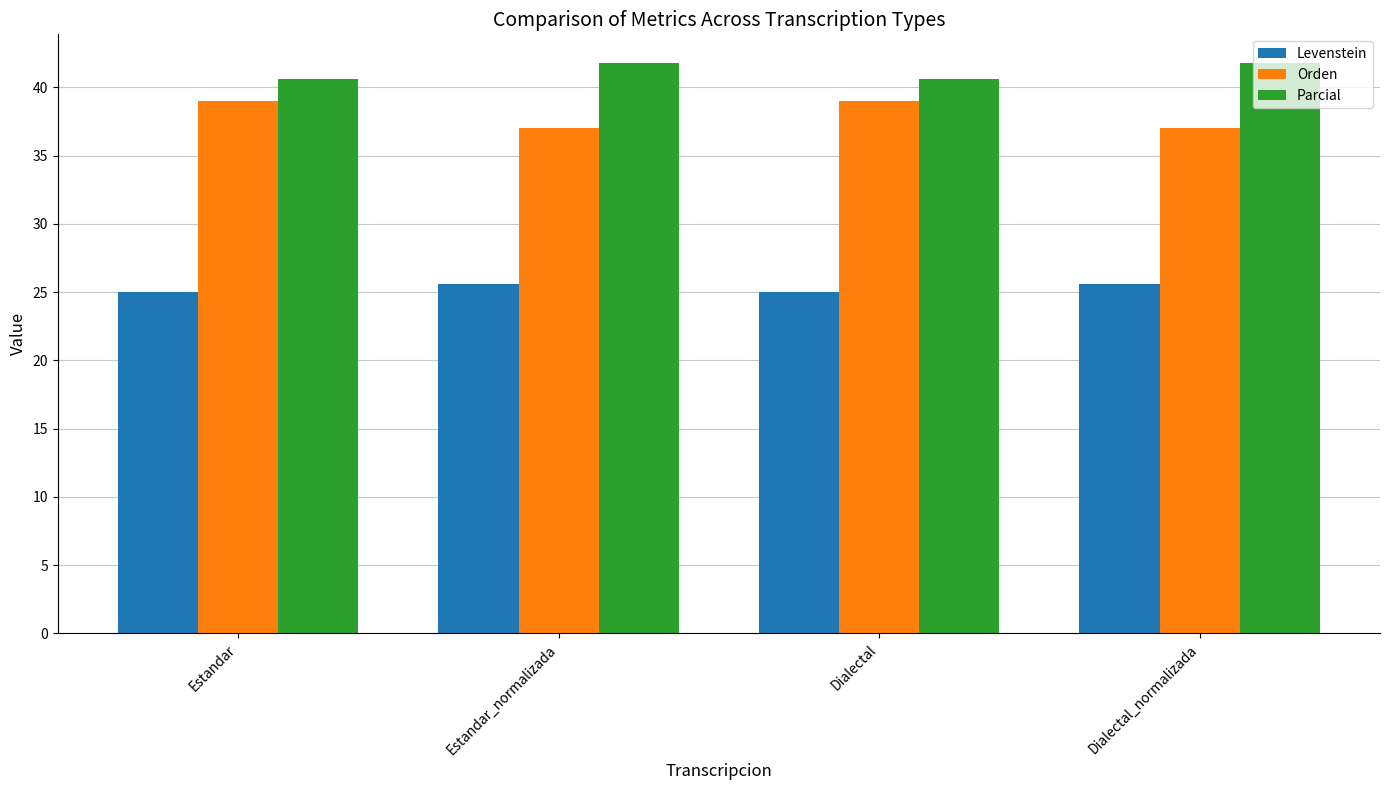

Does the chart contain any negative values?

No